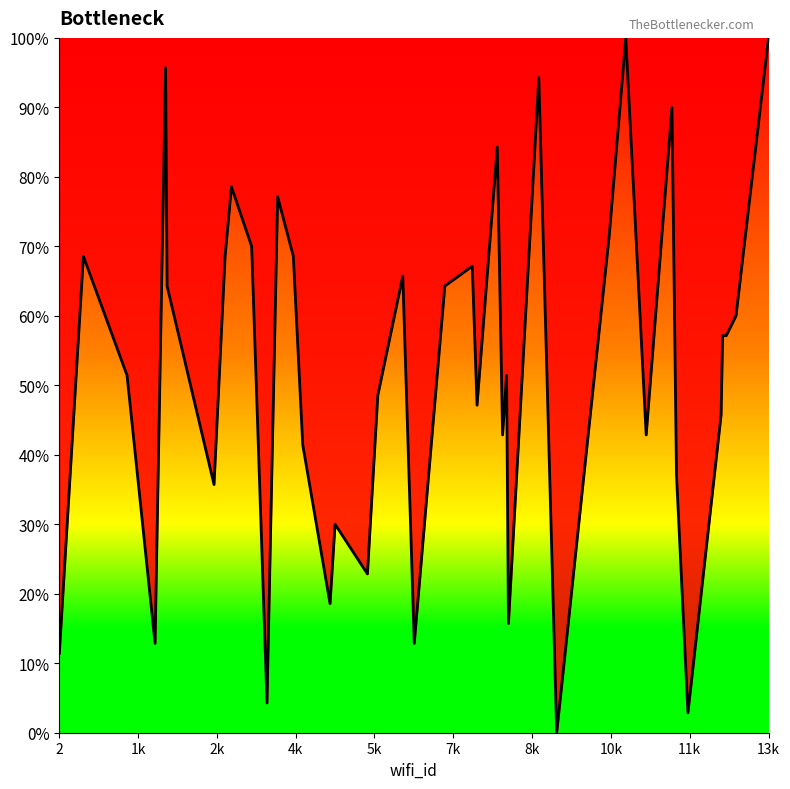

How many lines are shown in the chart?

1